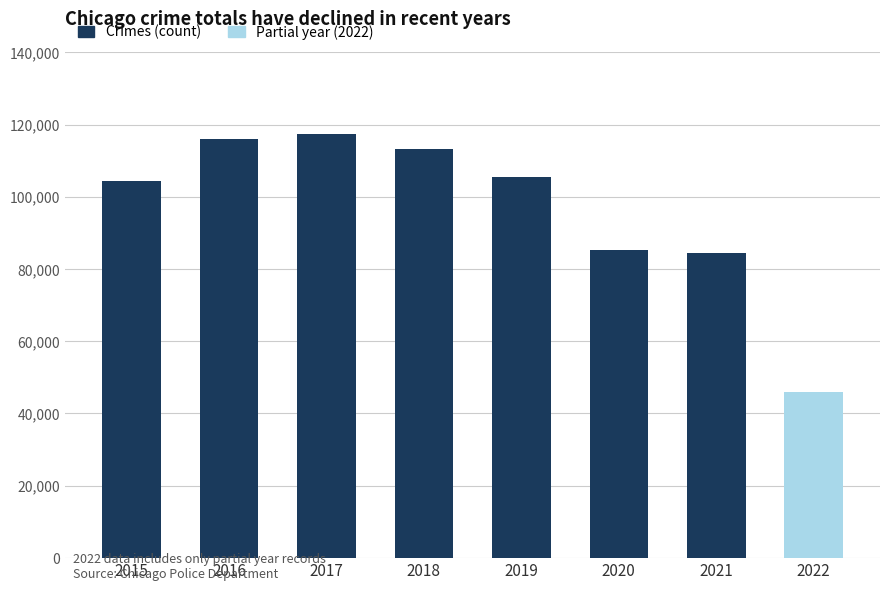

At which label does the data first exceed 105517?

2016